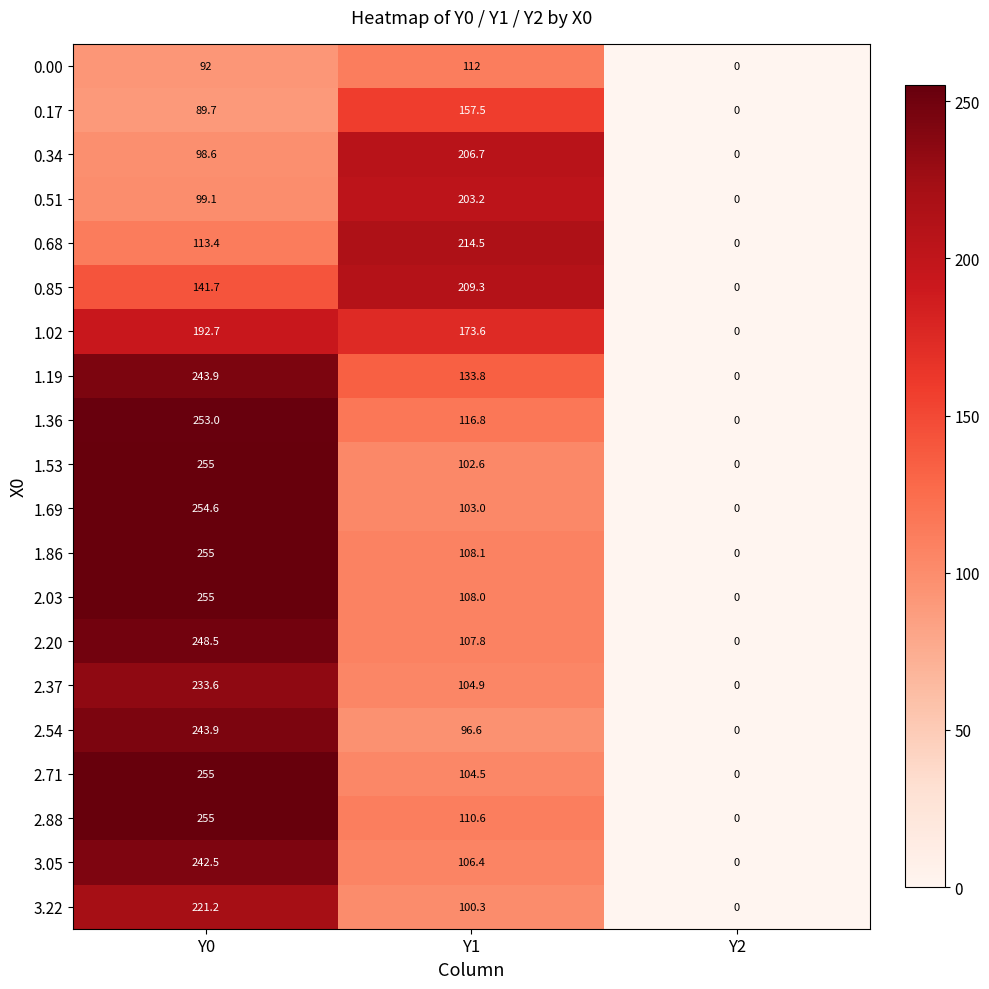

What is the average value of the 1.86 series?

121.0